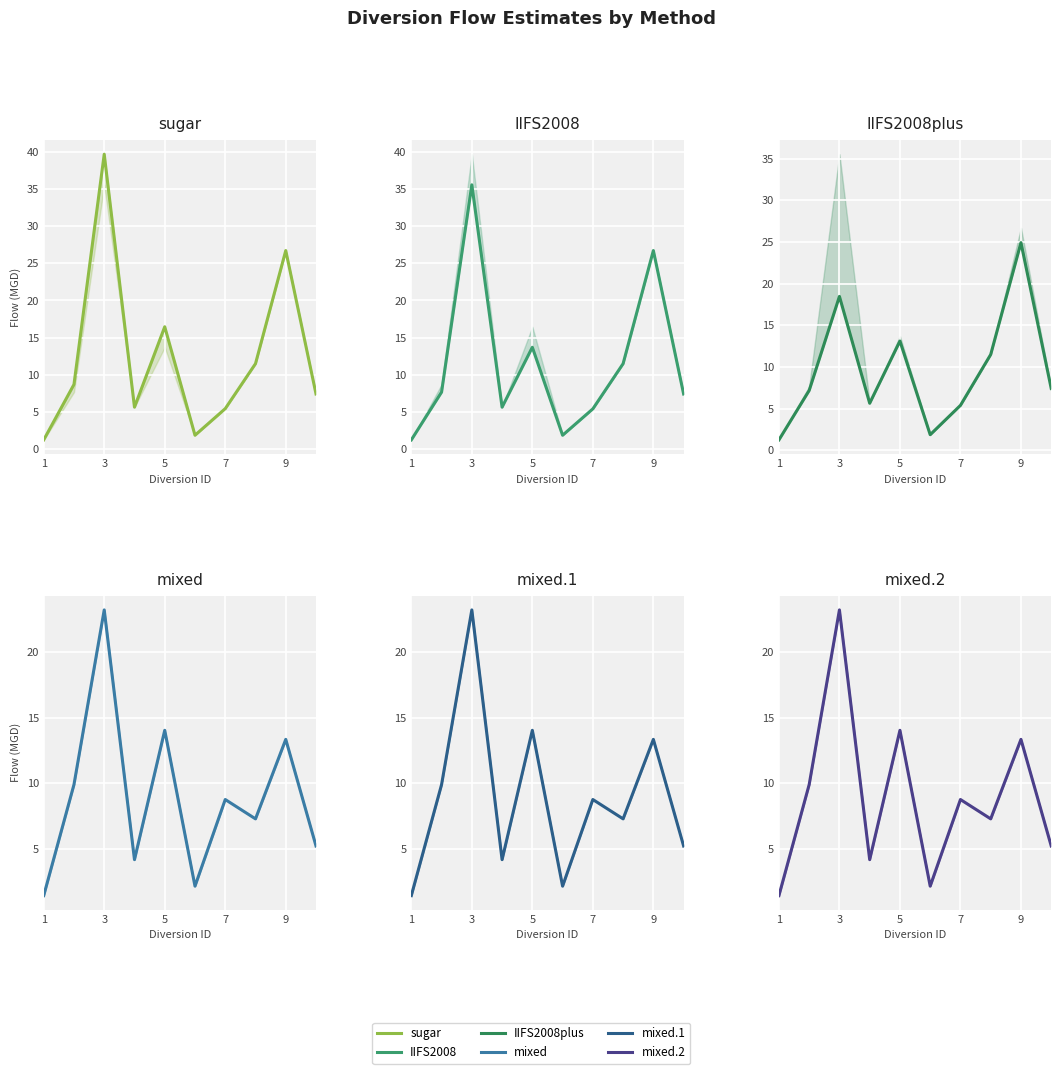

What is the sum of all mixed values?

89.6